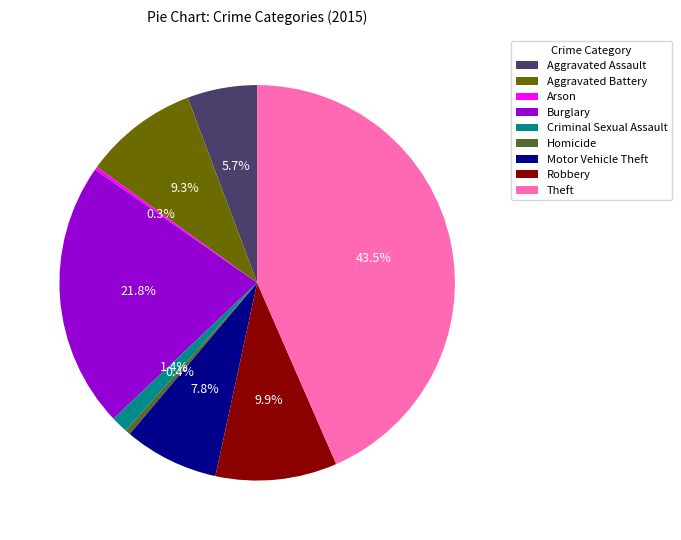

Between Homicide and Aggravated Battery, which is larger?

Aggravated Battery